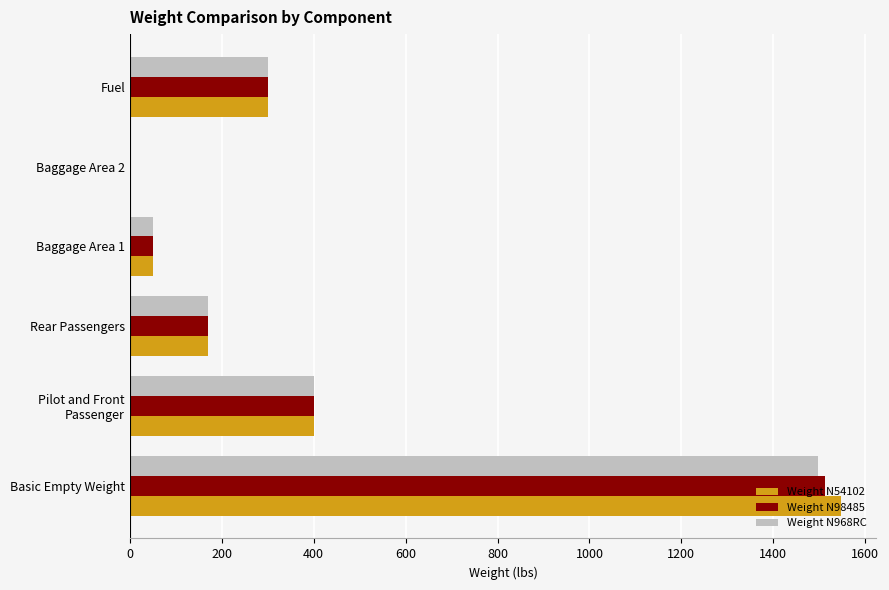

What is the approximate value of Weight N54102 at Fuel?

300